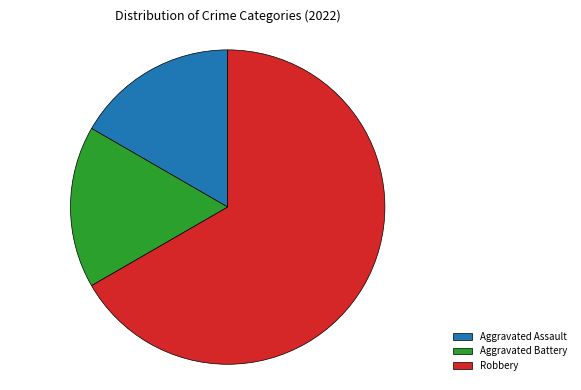

Between Robbery and Aggravated Battery, which is larger?

Robbery